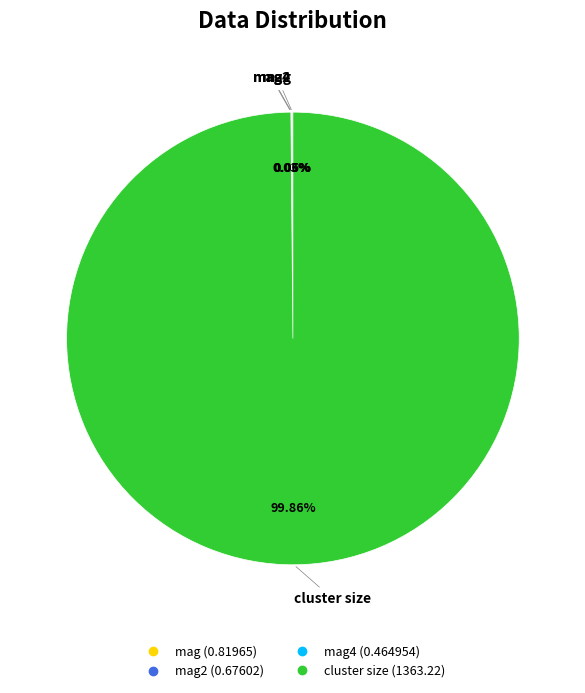

Is there any slice that represents more than half of the pie?

Yes